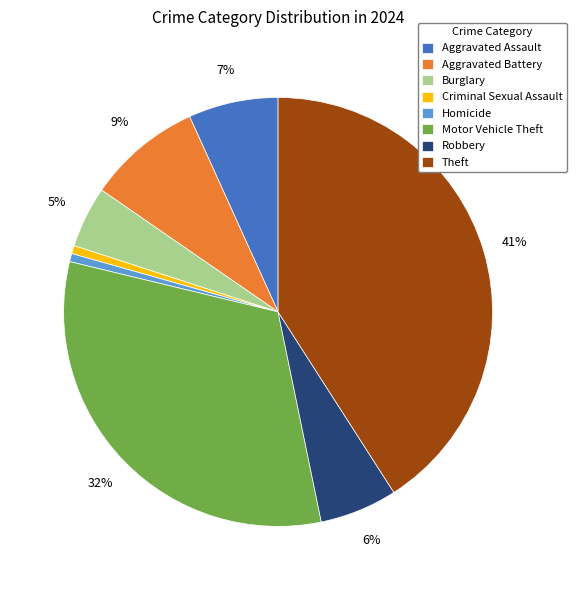

Which category has the biggest portion of the pie?

Theft